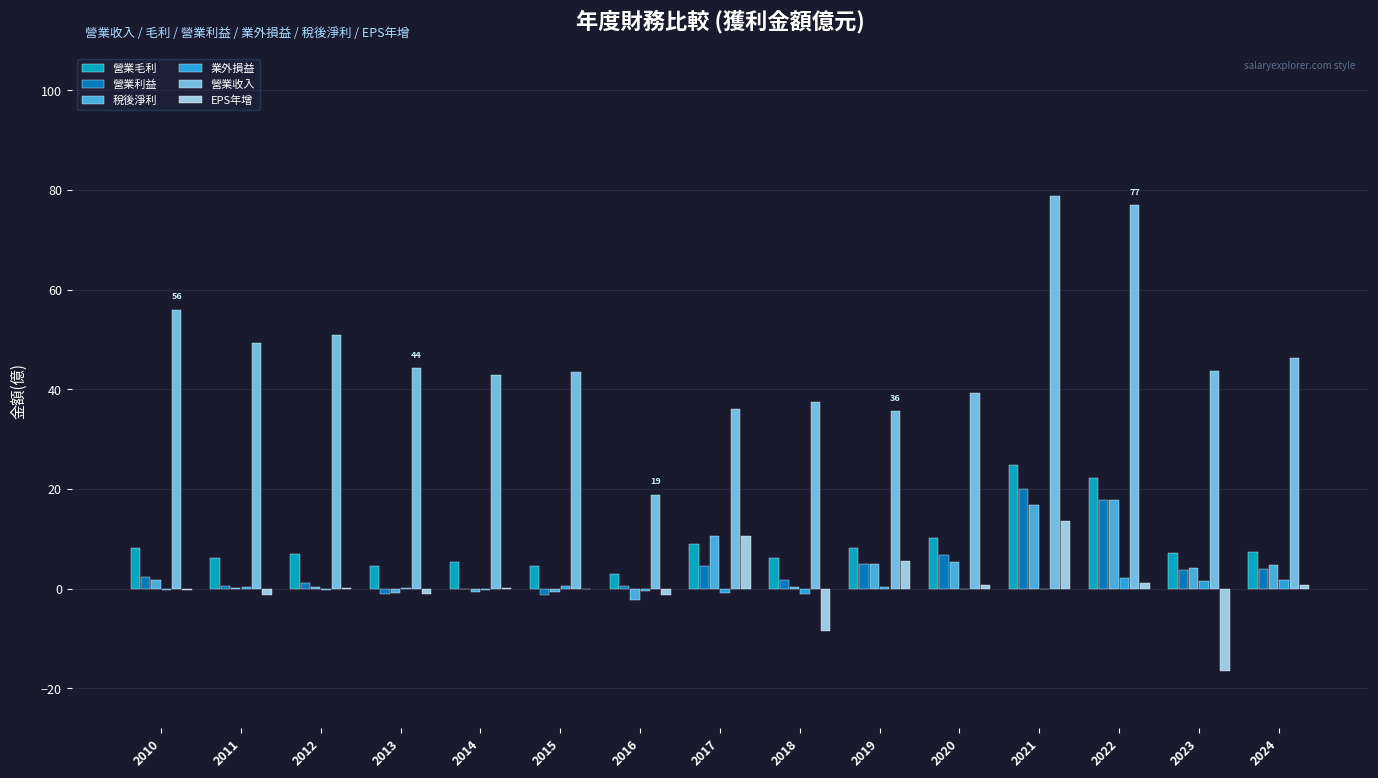

What is the sum of all 業外損益 values?

3.6